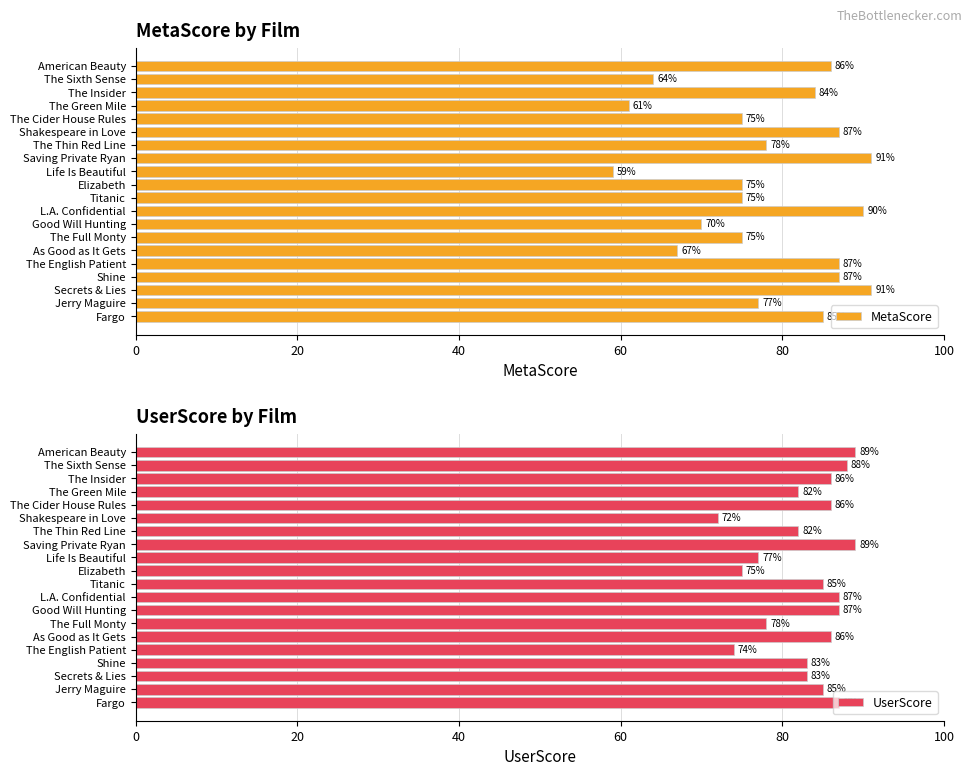

Is it true that MetaScore equals 90 at L.A. Confidential?

True